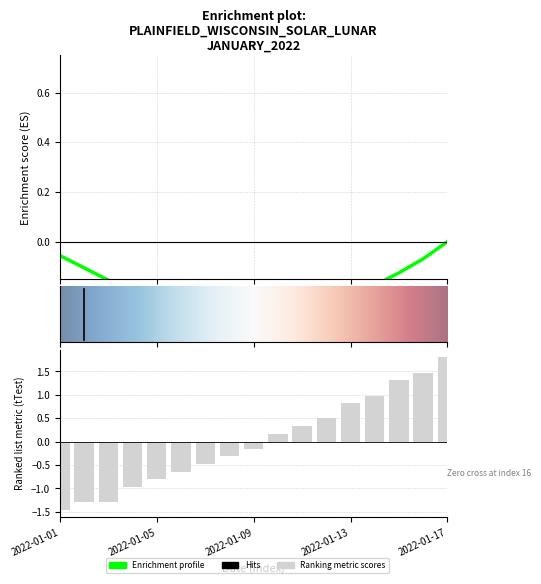

The value at 2022-01-15 is 1. True or false?

False